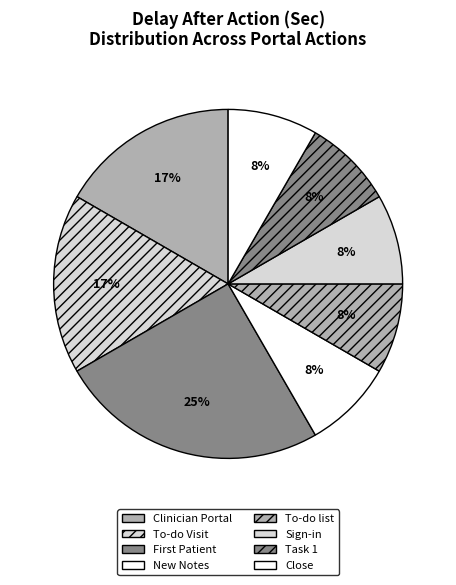

Count the number of slices in the pie.

8